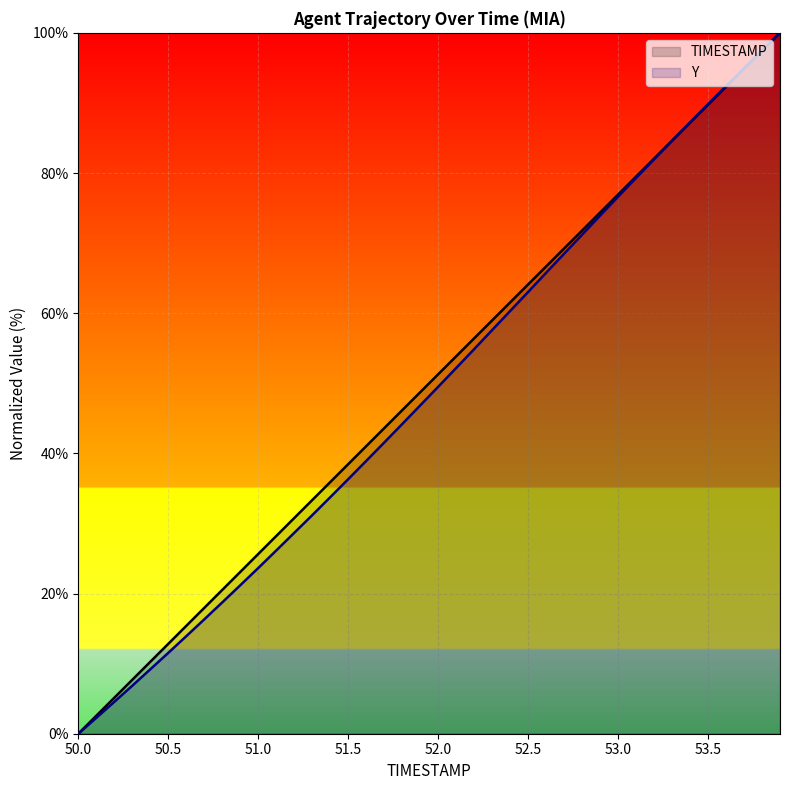

How many values in Y are above zero?

39